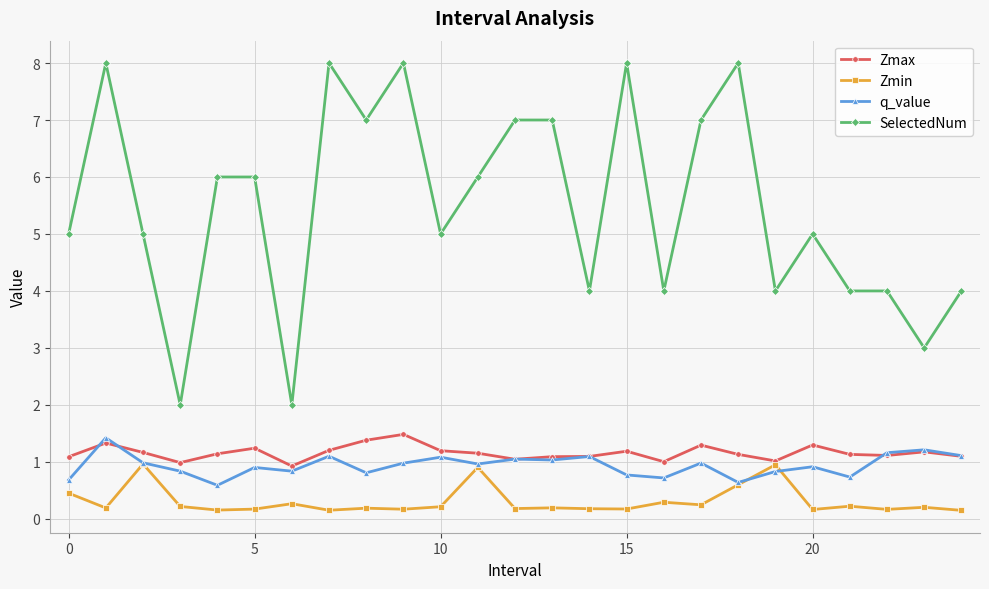

What is the value of the SelectedNum point at the 21st from the left?

5.0